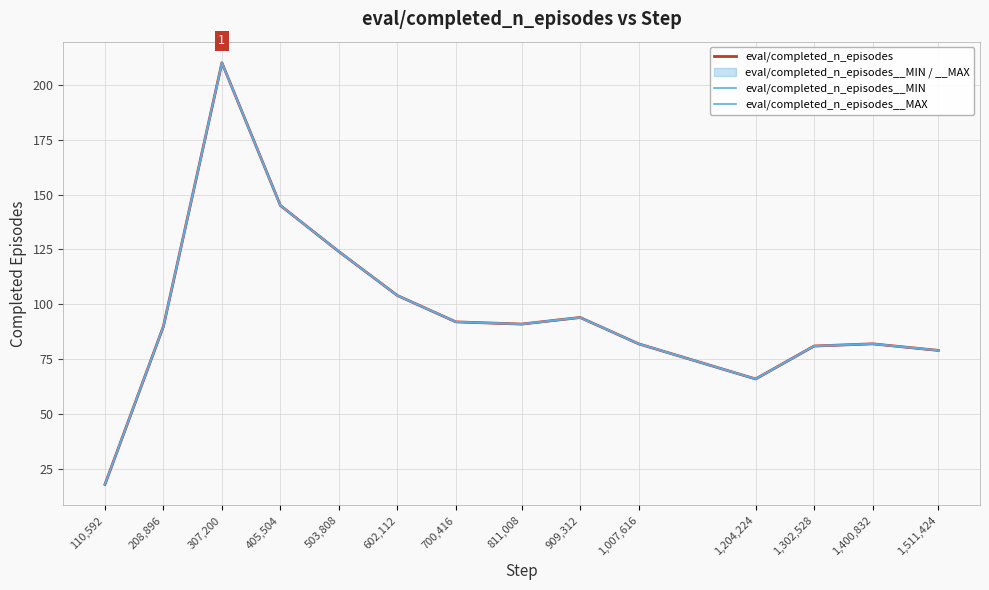

Does the chart have visible grid lines?

Yes